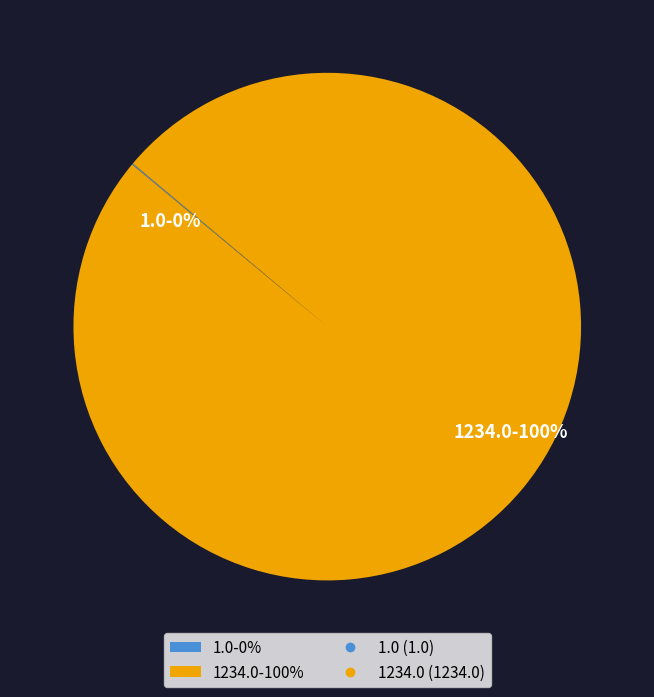

To the nearest percent, what portion does 1234.0 represent?

100%